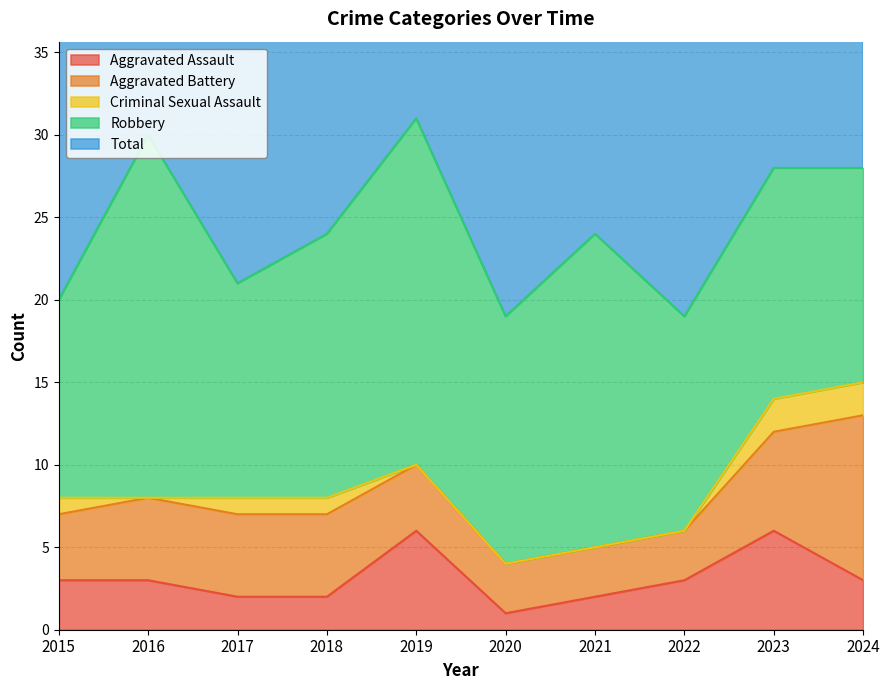

What are all the series names shown in the legend?

Aggravated Assault, Aggravated Battery, Criminal Sexual Assault, Robbery, Total